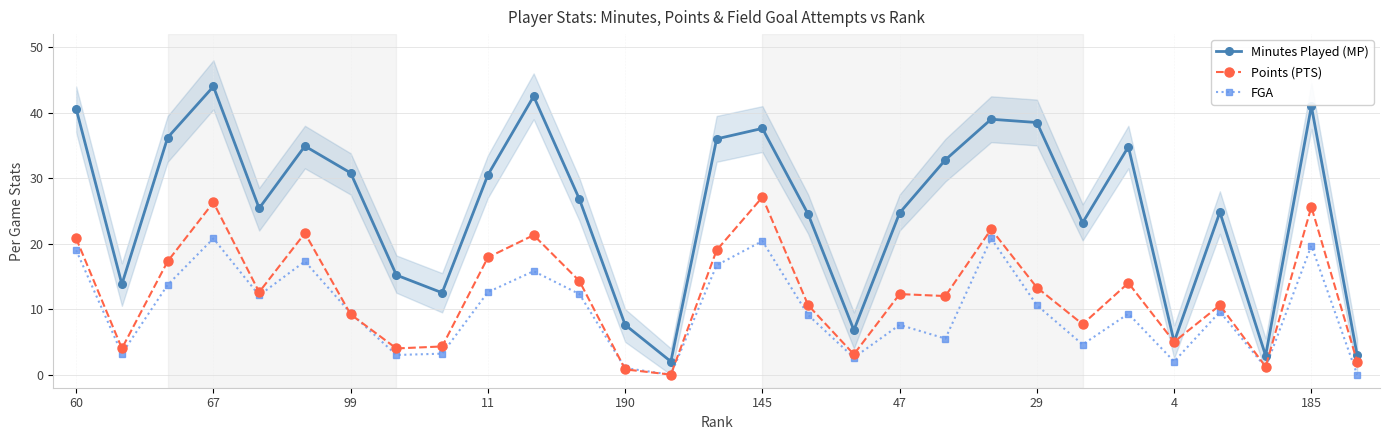

The value of FGA at 11 is 12.6. True or false?

True